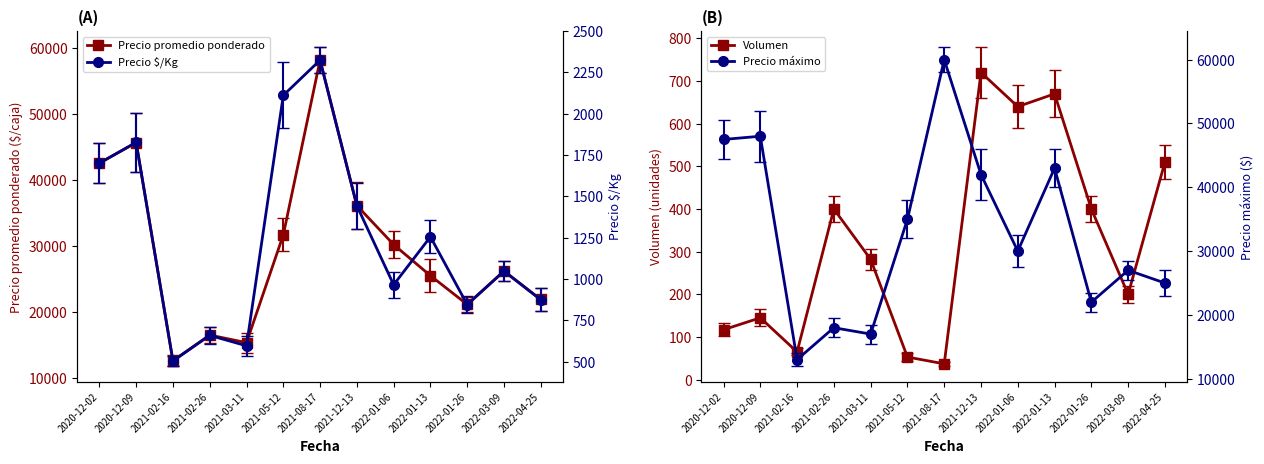

What is the difference between the maximum and minimum values in the Precio máximo series?

47000